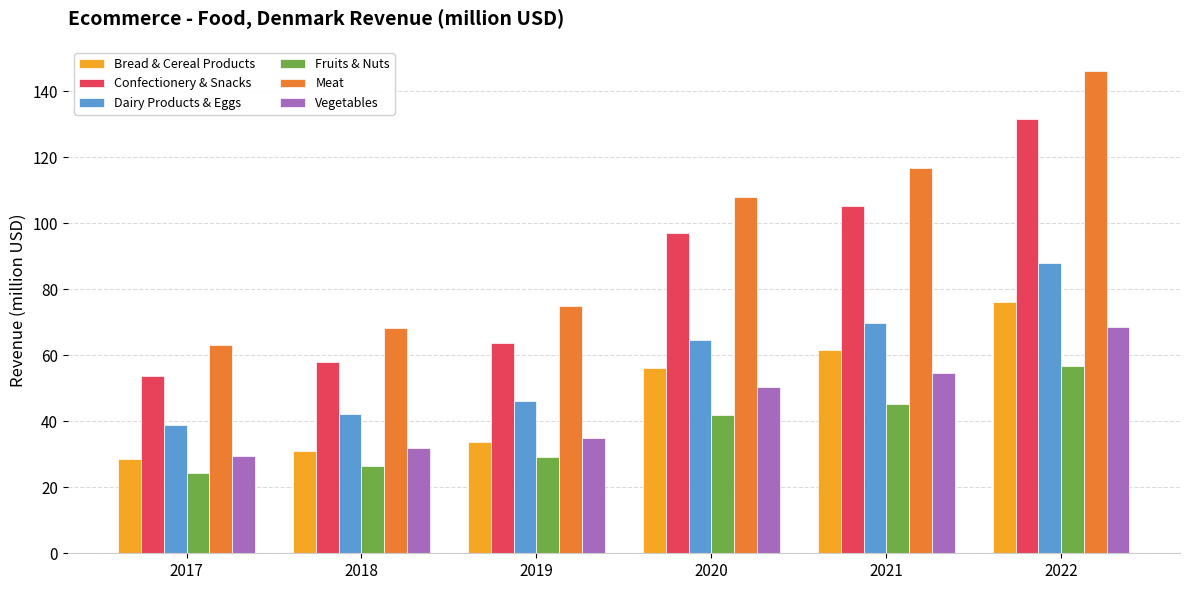

Where is Dairy Products & Eggs nearest to the value 63?

2020